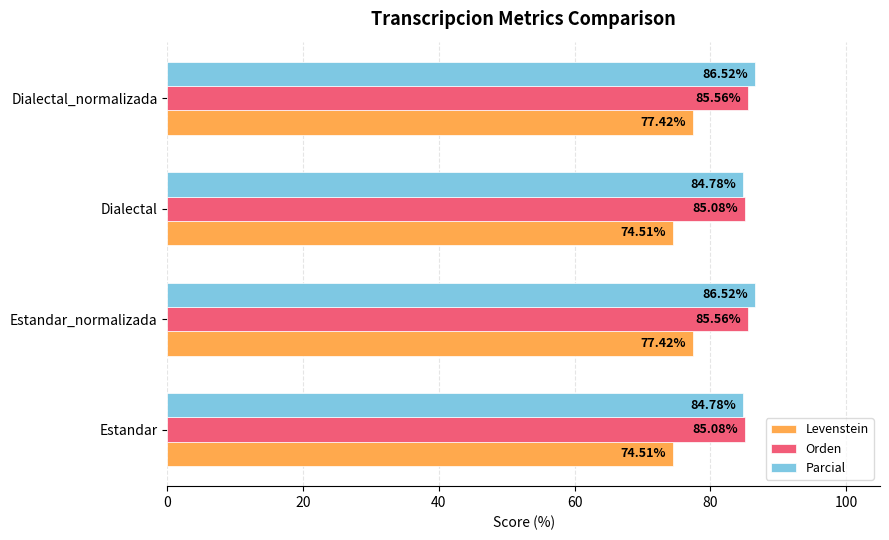

What is the difference between the second highest and second lowest values in the Orden series?

0.5